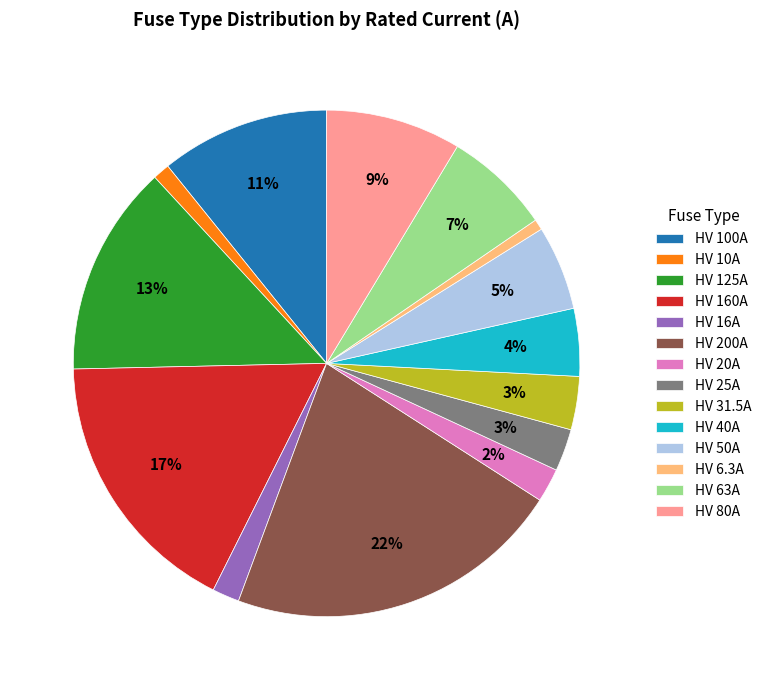

Count the number of slices in the pie.

14